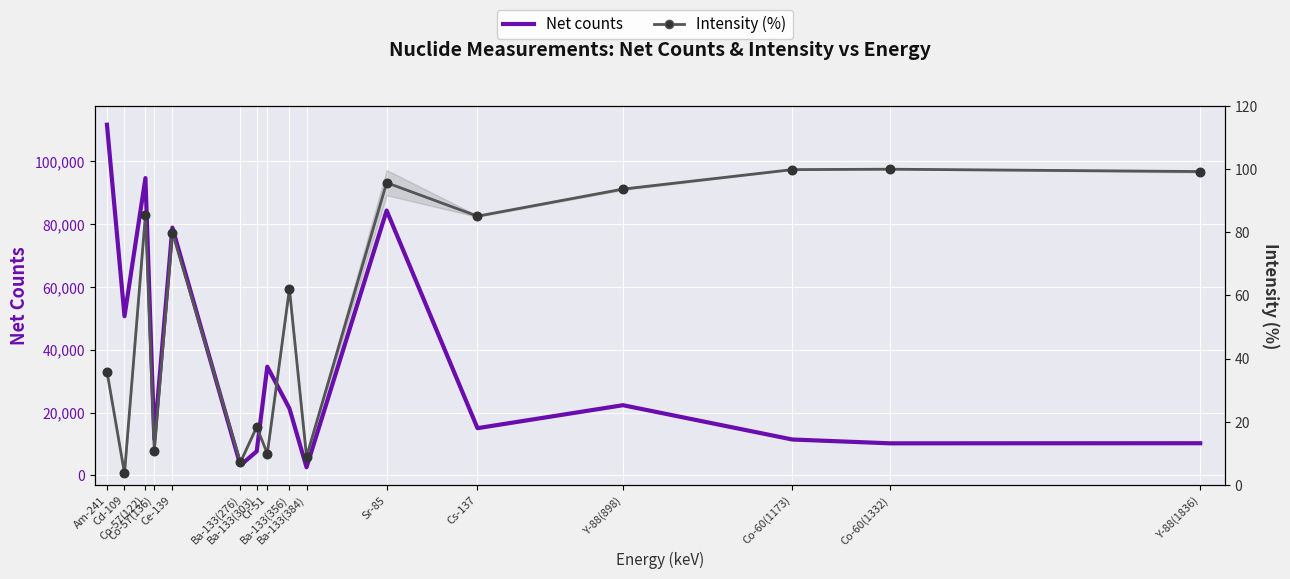

Is the value of Net counts at Y-88(898) greater than the value of Intensity (%) at Co-60(1173)?

Yes